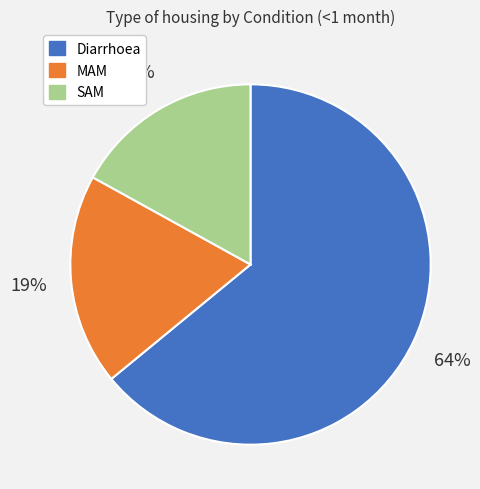

To the nearest percent, what is the average slice percentage?

33%